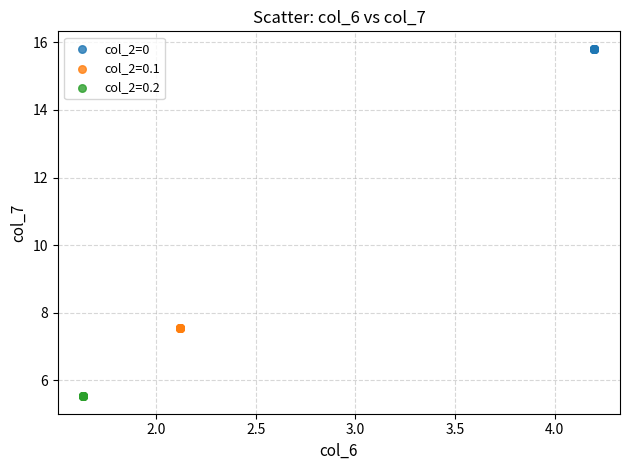

Which series contains the lowest Y value?

col_2=0.2